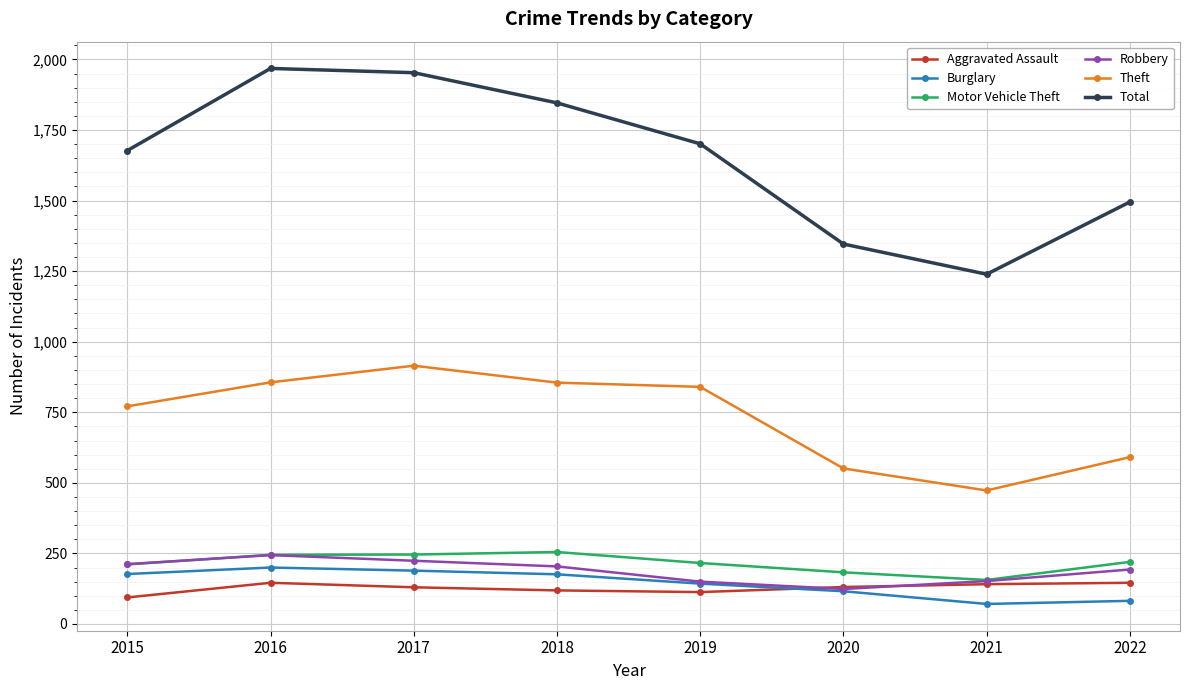

What is the sum of the Aggravated Assault values at 2021 and 2017?

271